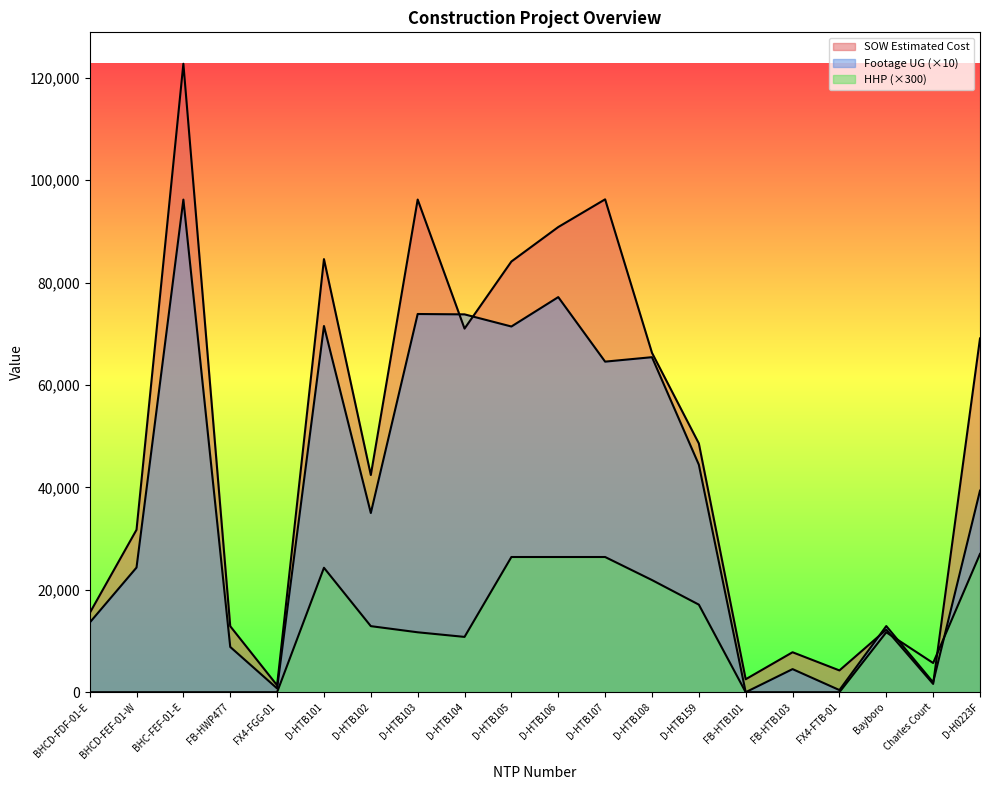

List the series in order of their overall mean, highest first.

SOW Estimated Cost, Footage UG, HHP